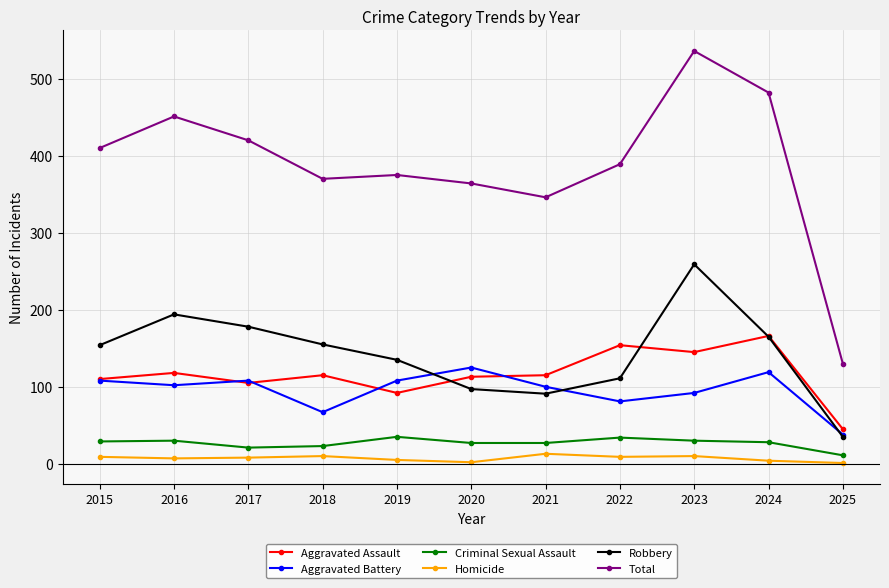

At which category is the sum across all series the highest?

2023